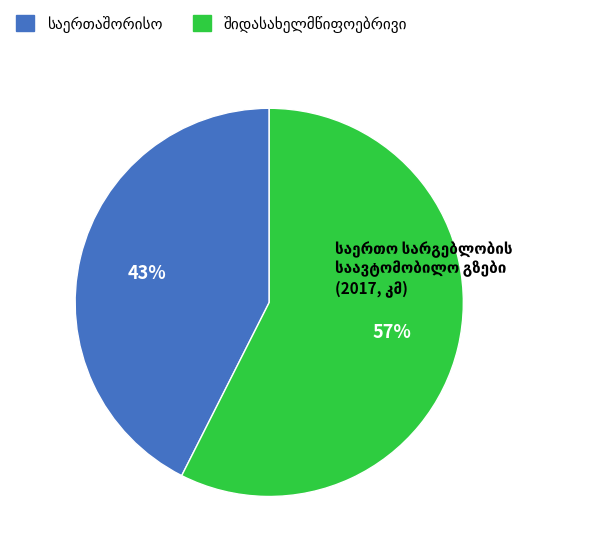

To the nearest percent, what is the average slice percentage?

50%